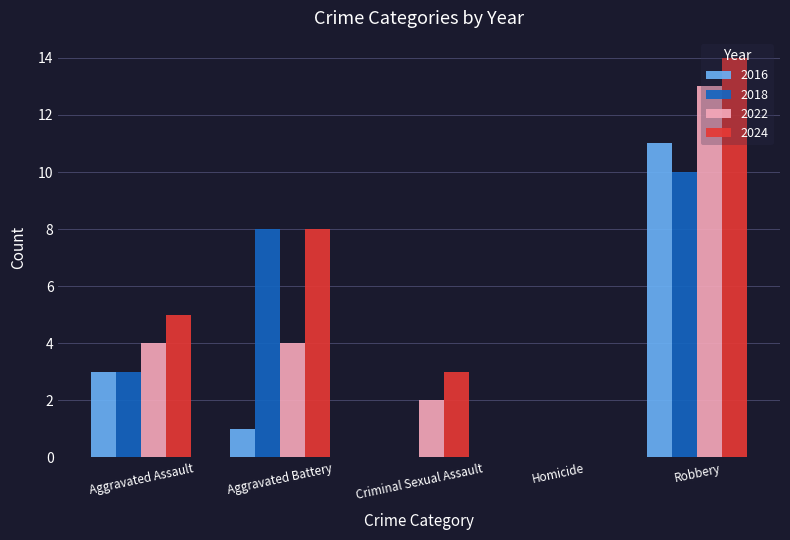

Between Aggravated Assault and Aggravated Battery, which series saw the biggest shift?

2018